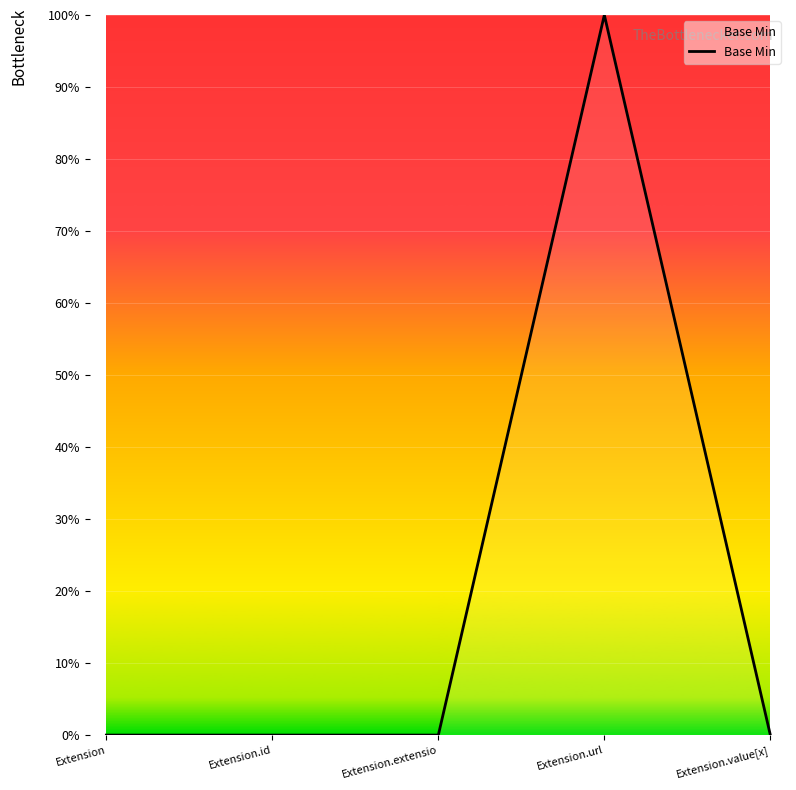

Reading left to right, what are all the values shown in this chart?

0	0	0	1	0